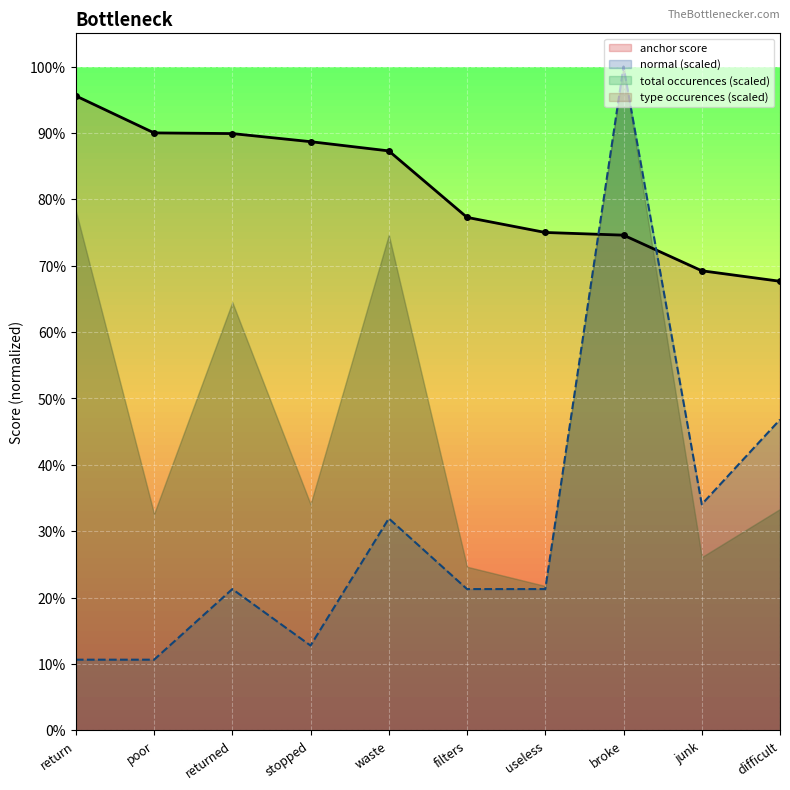

What is the label of the 10th point from the left?

difficult